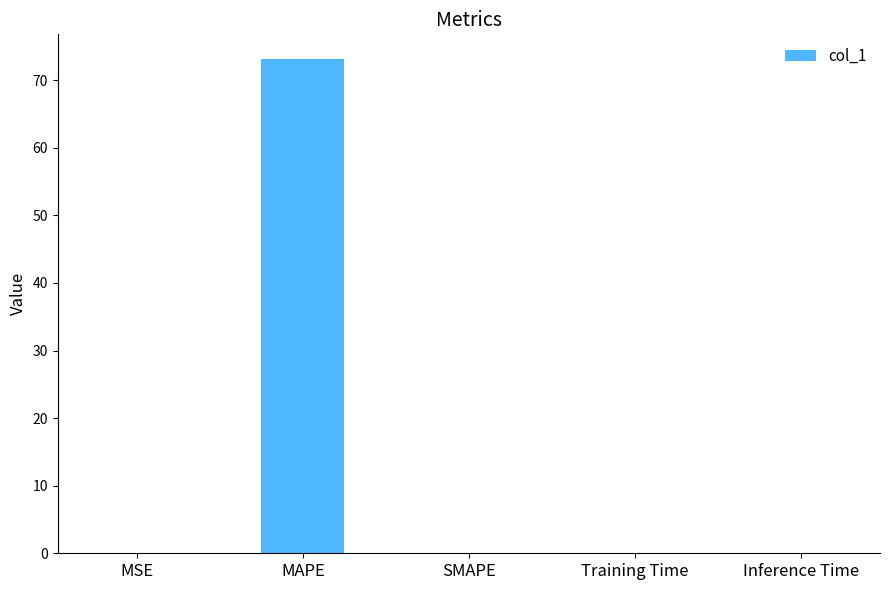

The value at SMAPE is 0.0. True or false?

True